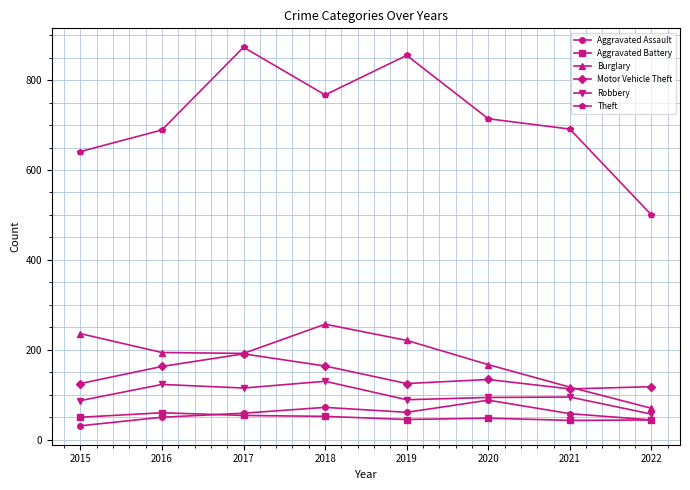

True or false: Motor Vehicle Theft and Aggravated Assault intersect in this chart.

False